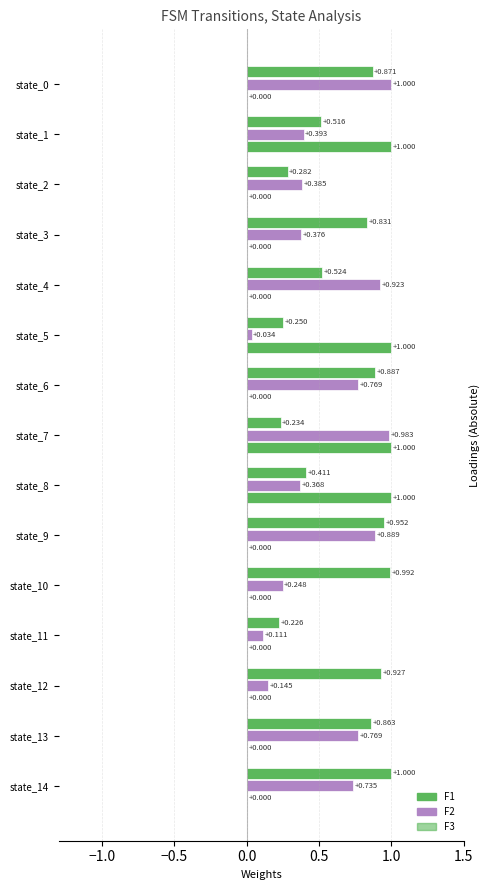

How many data points does each series have?

15